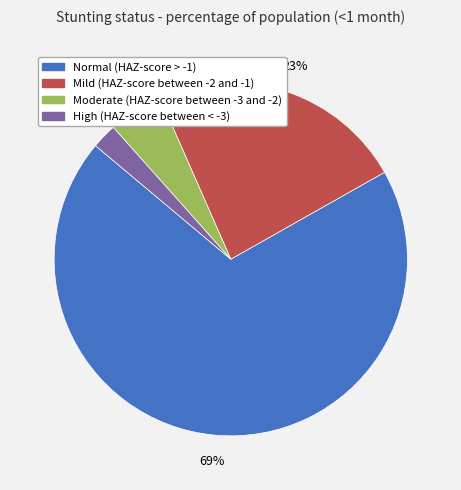

Which slice is the smallest?

High (HAZ-score between < -3)